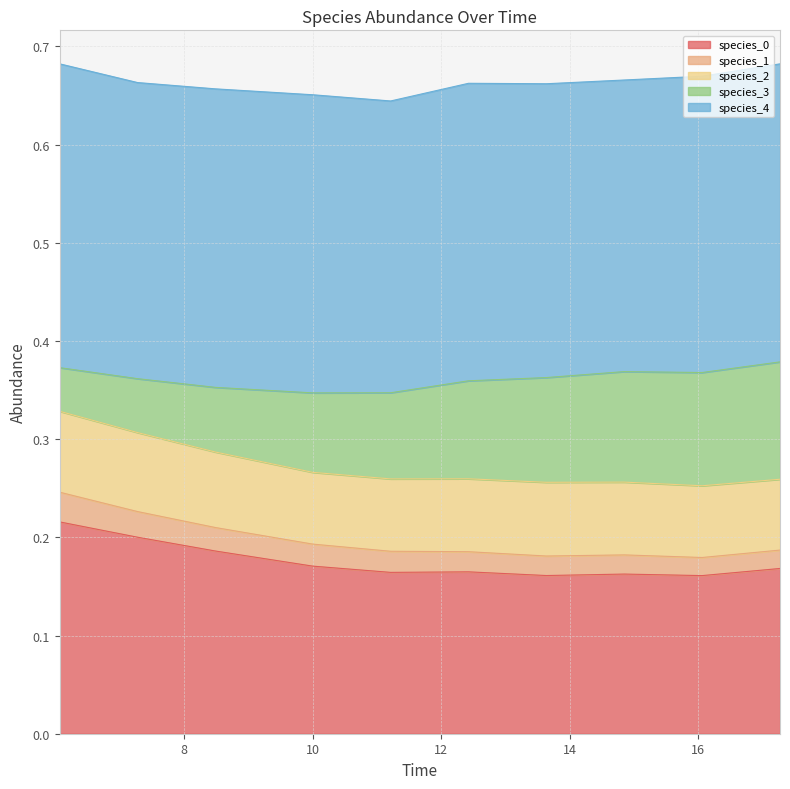

Count the species_1 values in the range 0 to 1.

10